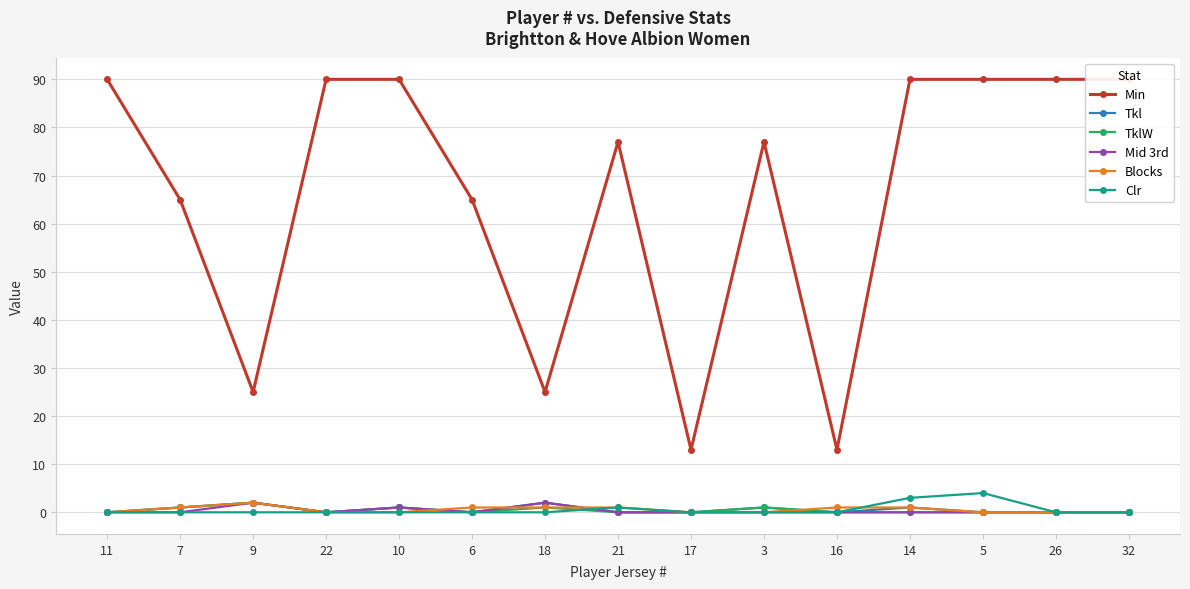

What are all the series names shown in the legend?

Min, Tkl, TklW, Mid 3rd, Blocks, Clr